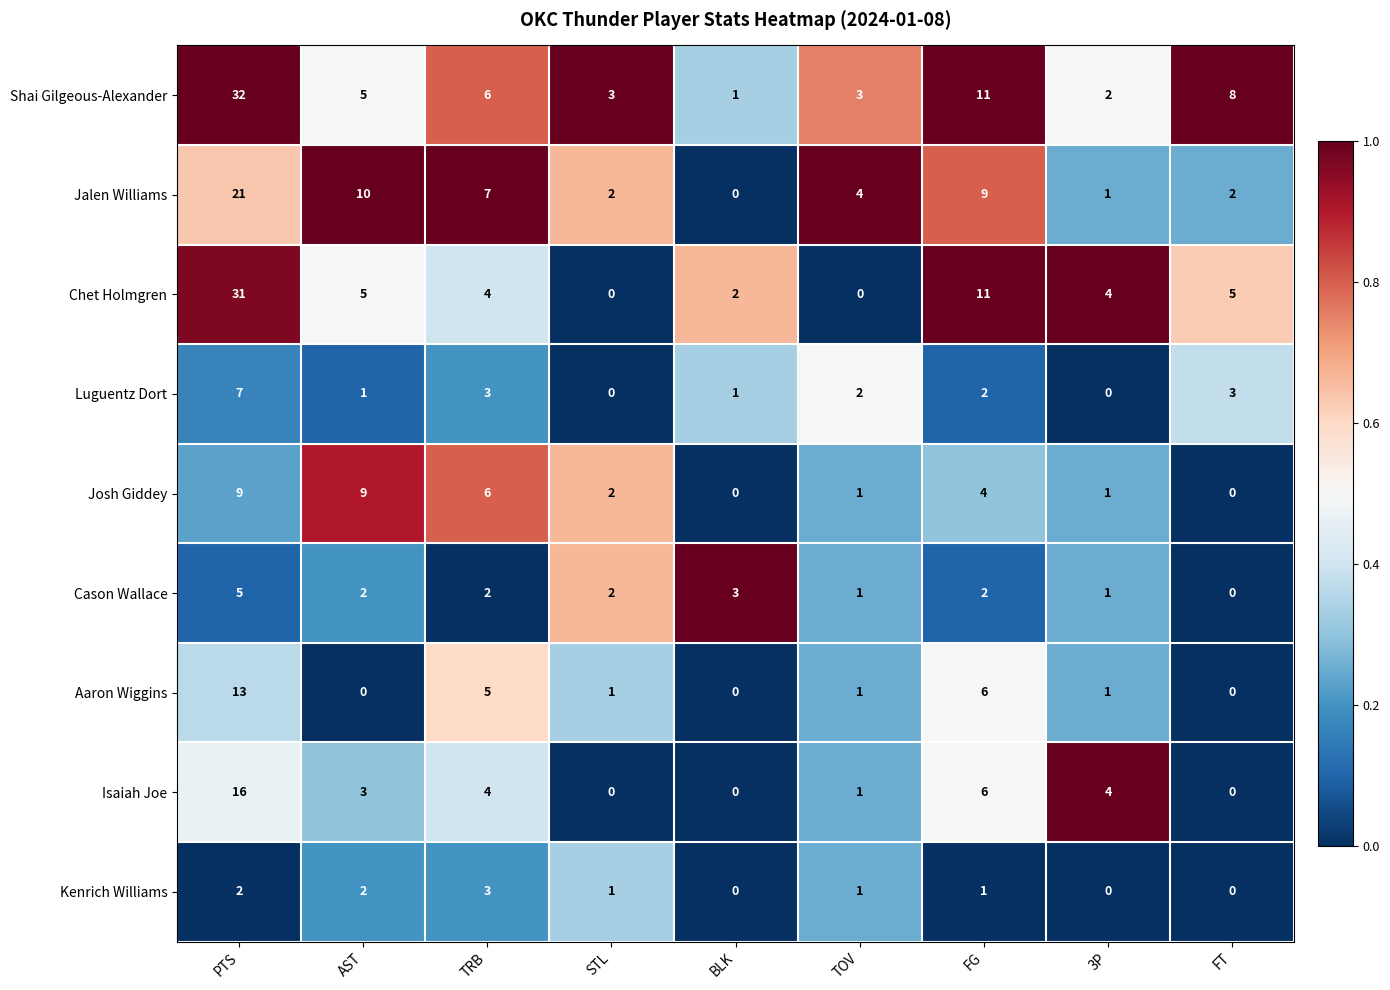

How many values in the Luguentz Dort series are below 2?

4